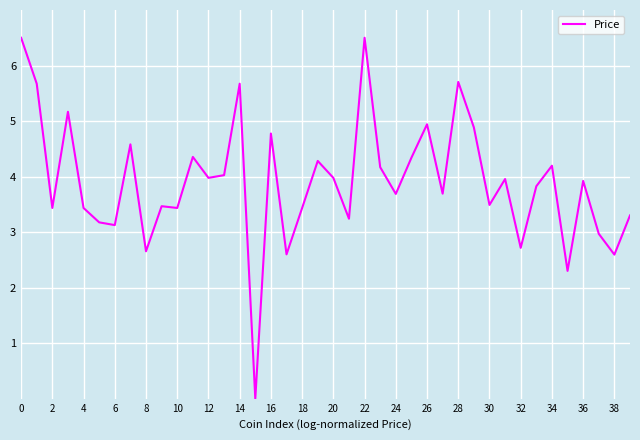

What is the difference between the maximum and minimum values?

6.5